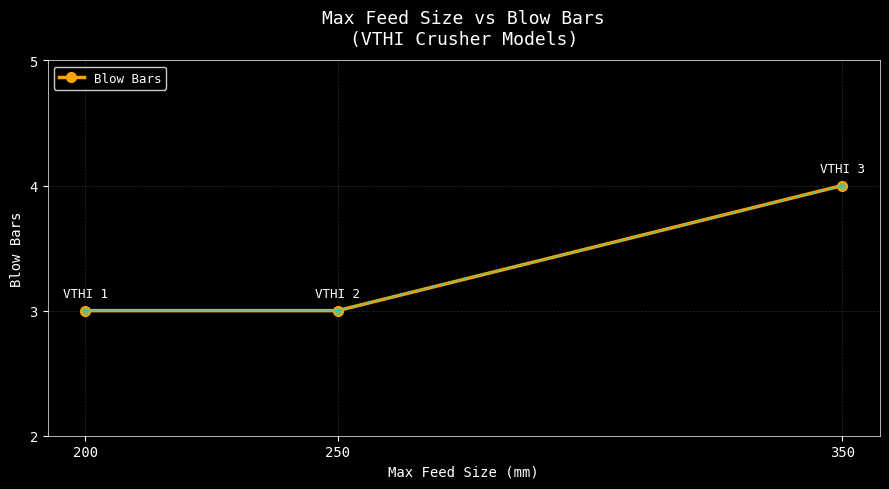

Does the chart display data point markers on the line(s)?

Yes